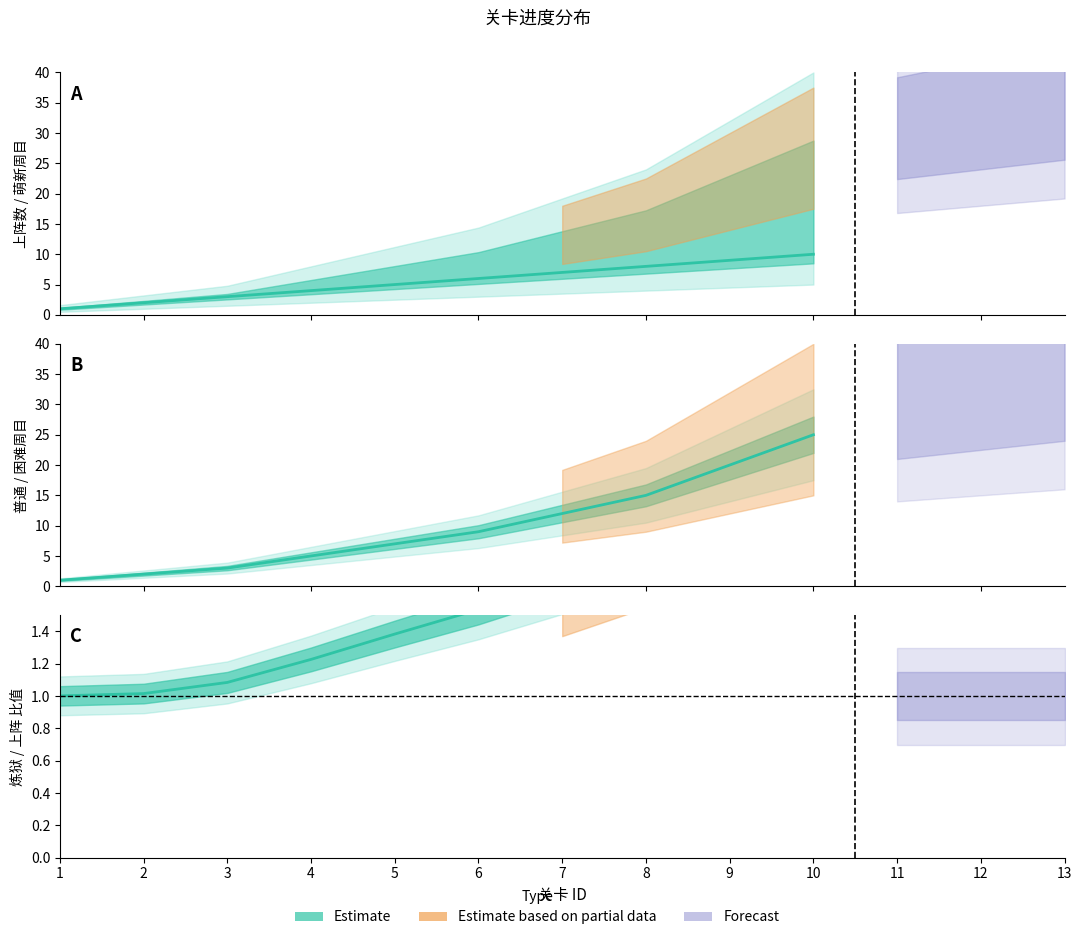

What is the average value of the 上阵数 series?

5.5